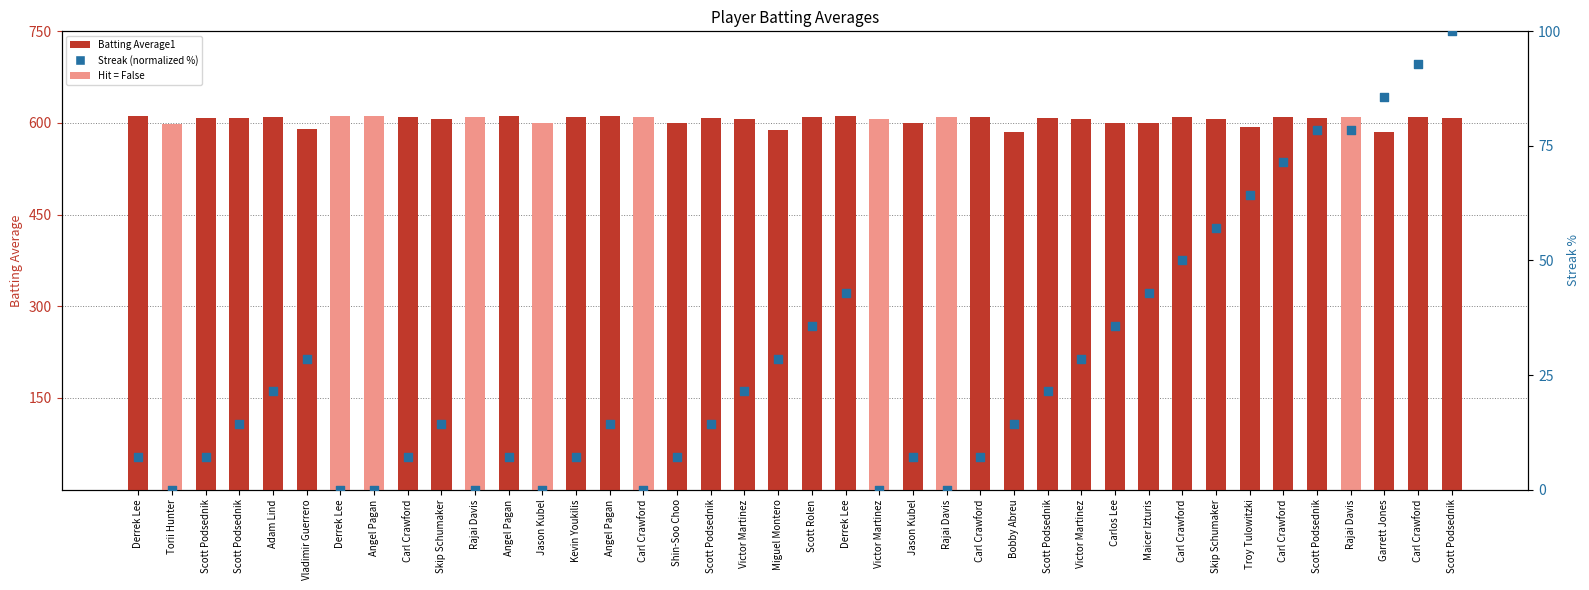

Which series contains the lowest Y value?

Streak (normalized %)